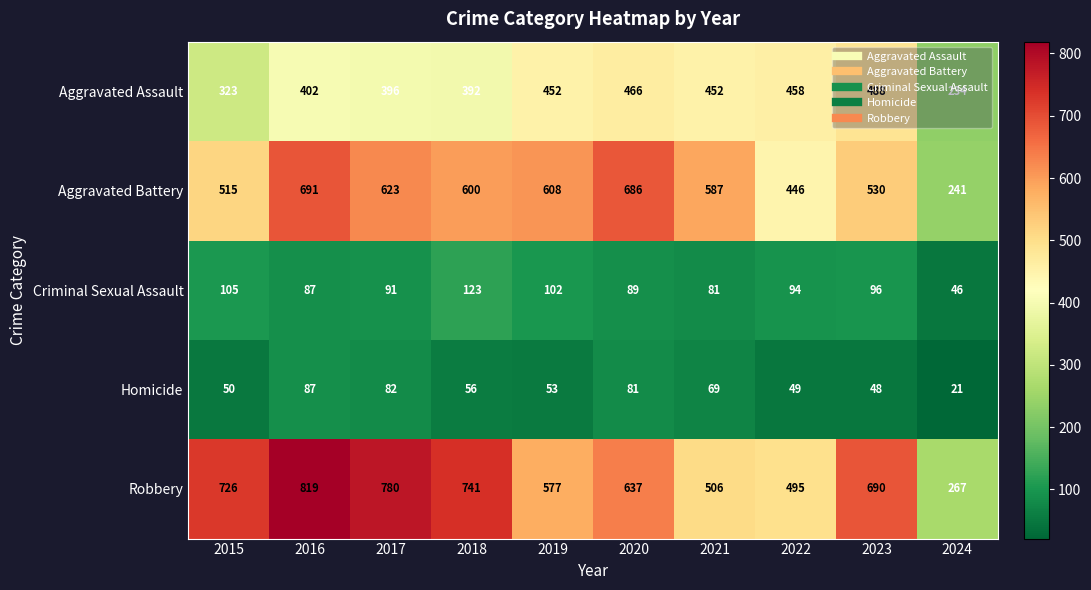

What is the spread (max minus min) of values at 2016?

732